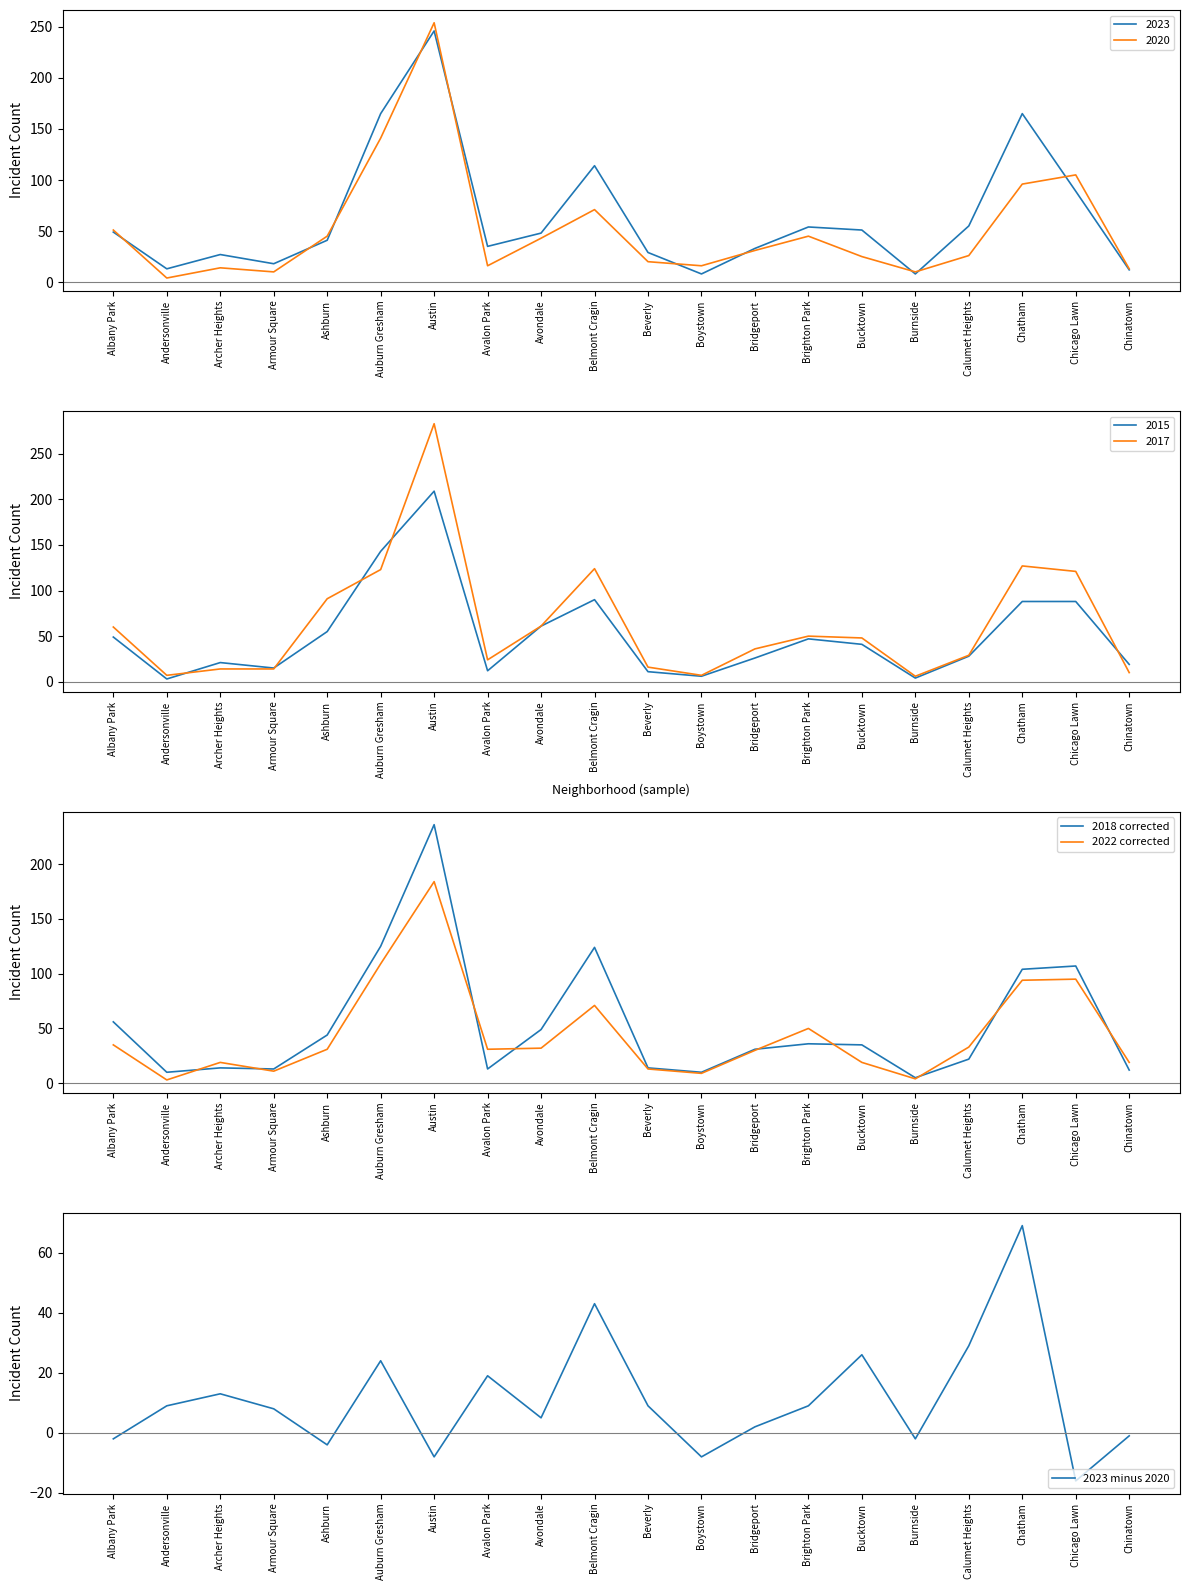

List the series in order of their peak value, highest first.

2018 corrected, 2022 corrected, 2023 minus 2020